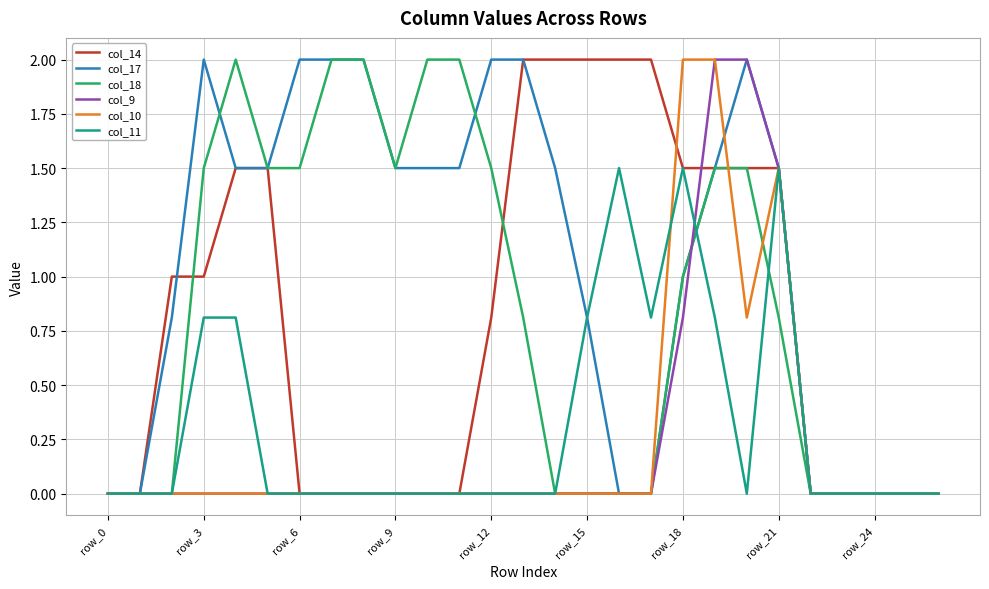

Count the number of data series in this chart.

6